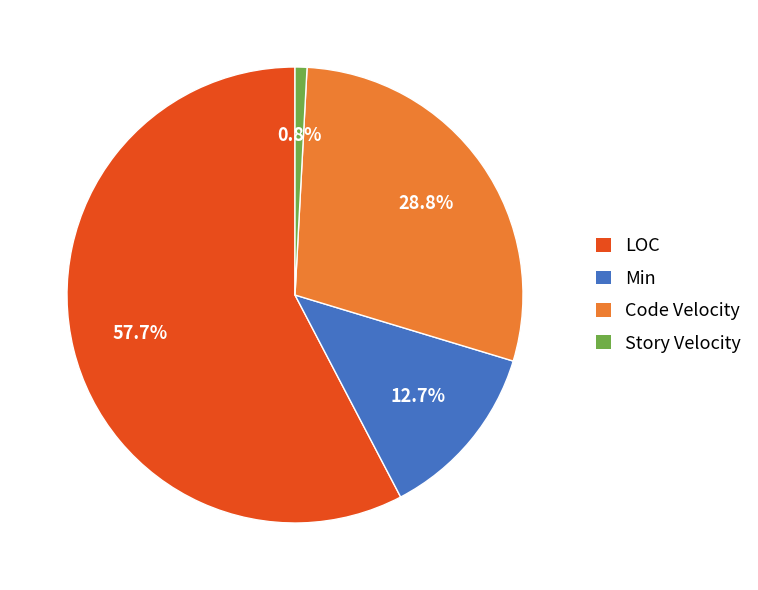

Which has a higher value, Story Velocity or Code Velocity?

Code Velocity